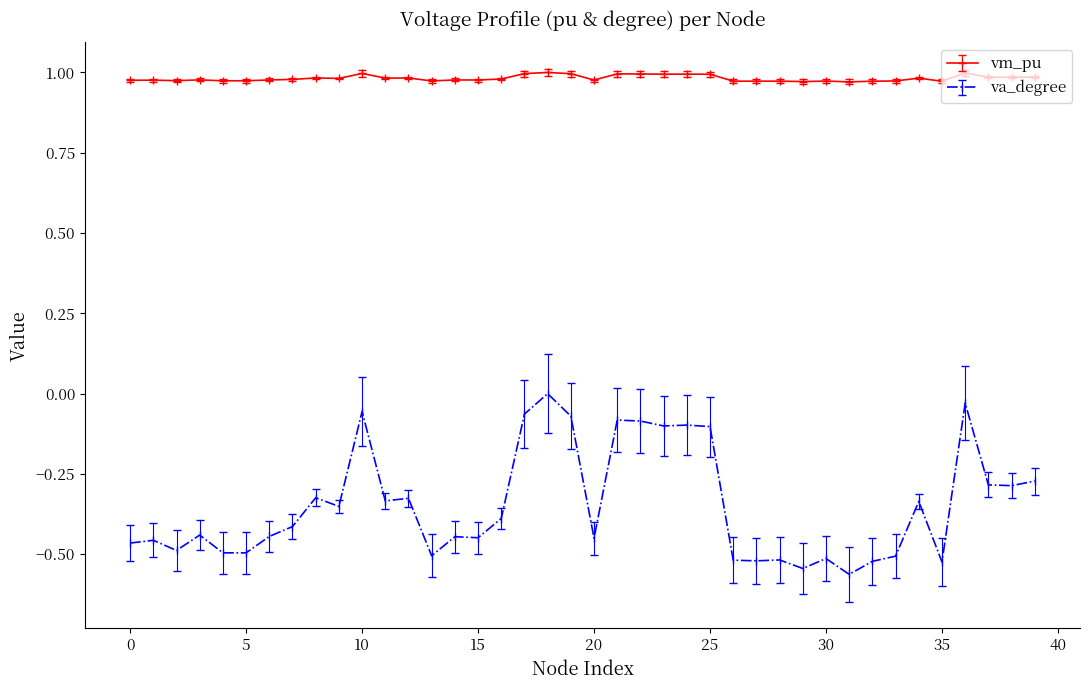

At how many categories does at least one series exceed 0?

40